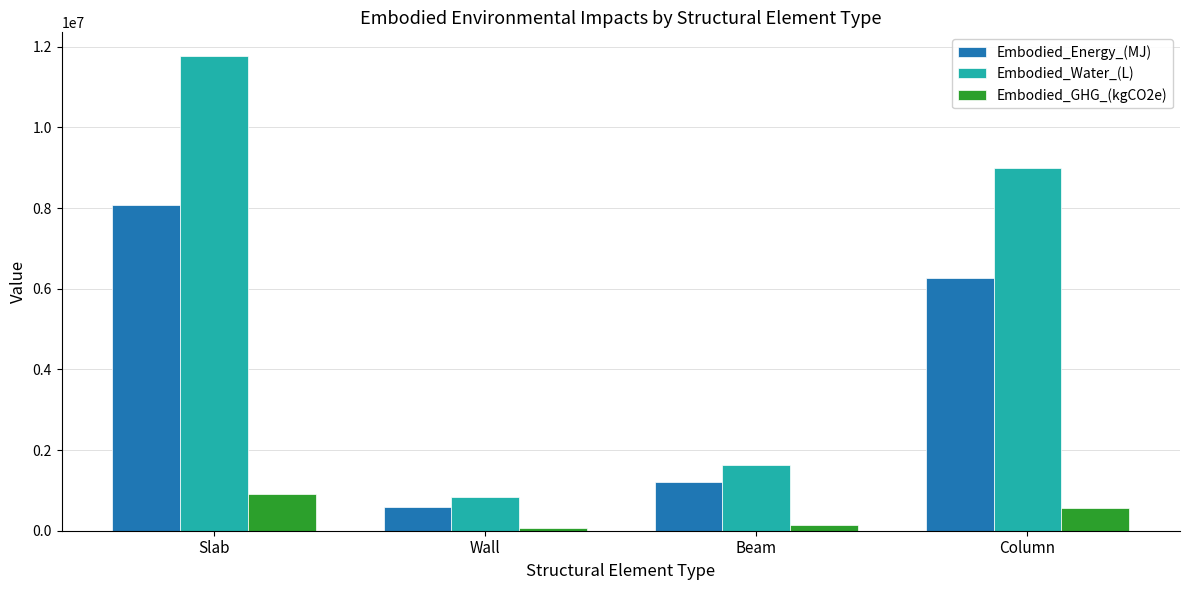

How many data points does each series have?

4